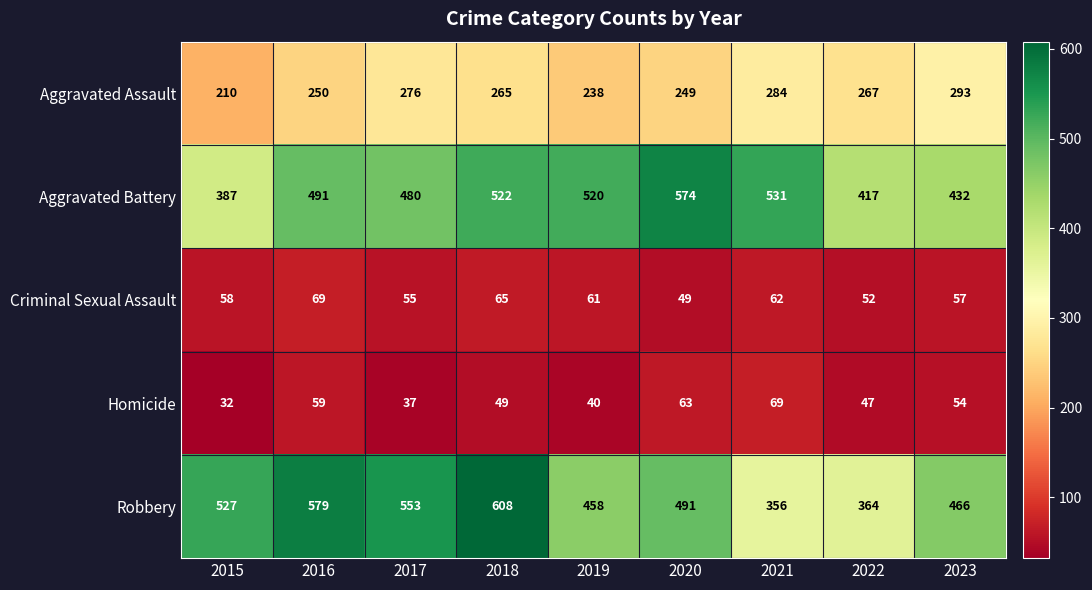

What is the lowest value of the Aggravated Assault series?

210